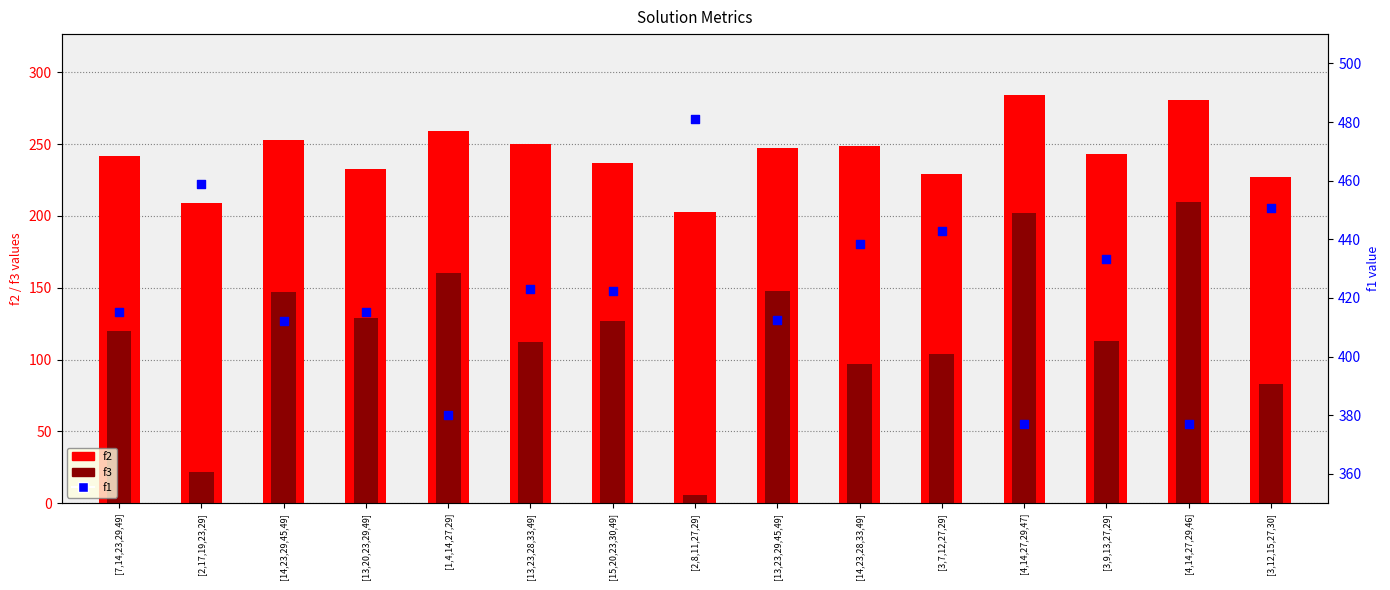

Which series has the widest spread of Y values?

f3